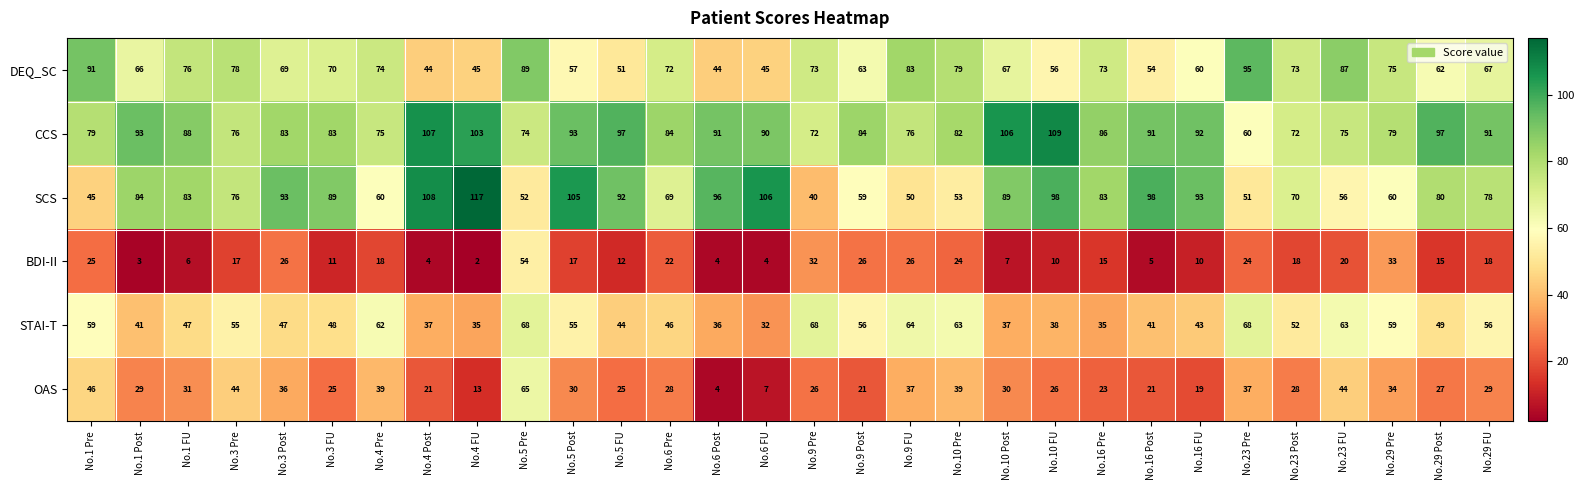

At which category is the sum across all series the highest?

No.5 Pre